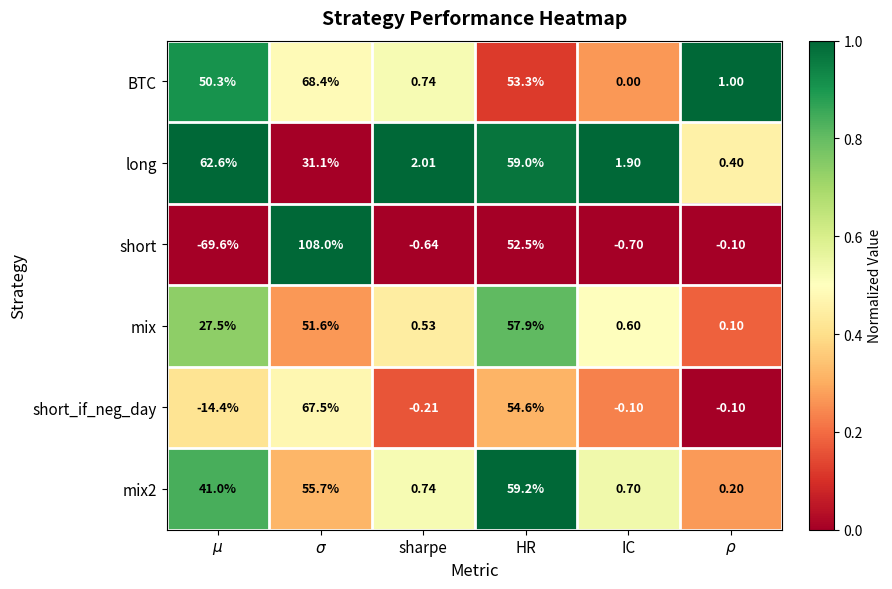

At which category is the sum across all series the highest?

$\sigma$